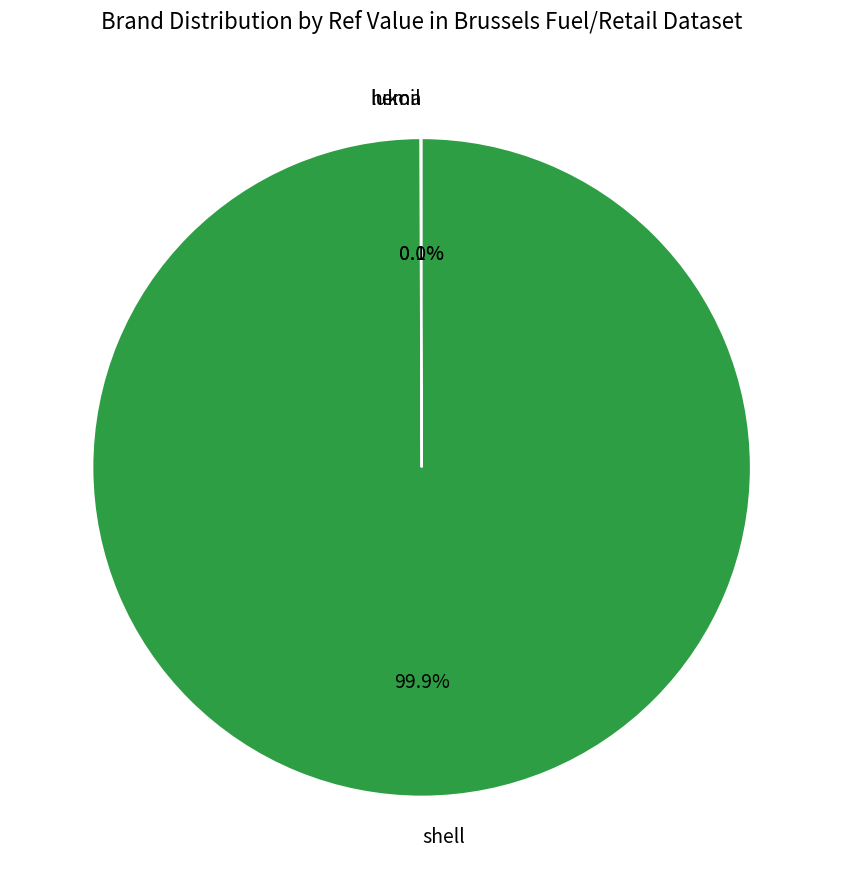

What portion of the pie excludes shell?

0.1%